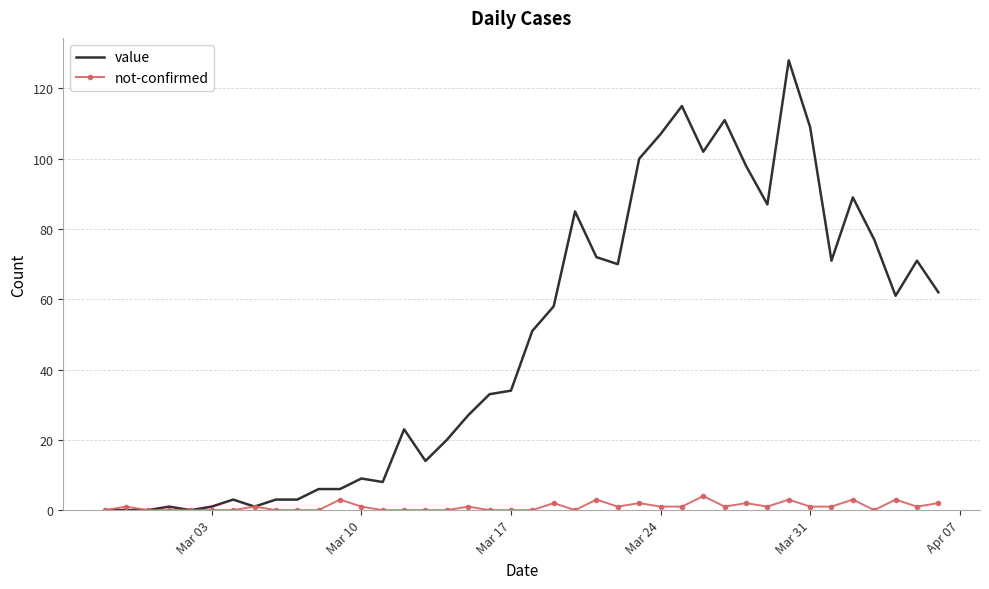

Which series has the widest spread of values?

value